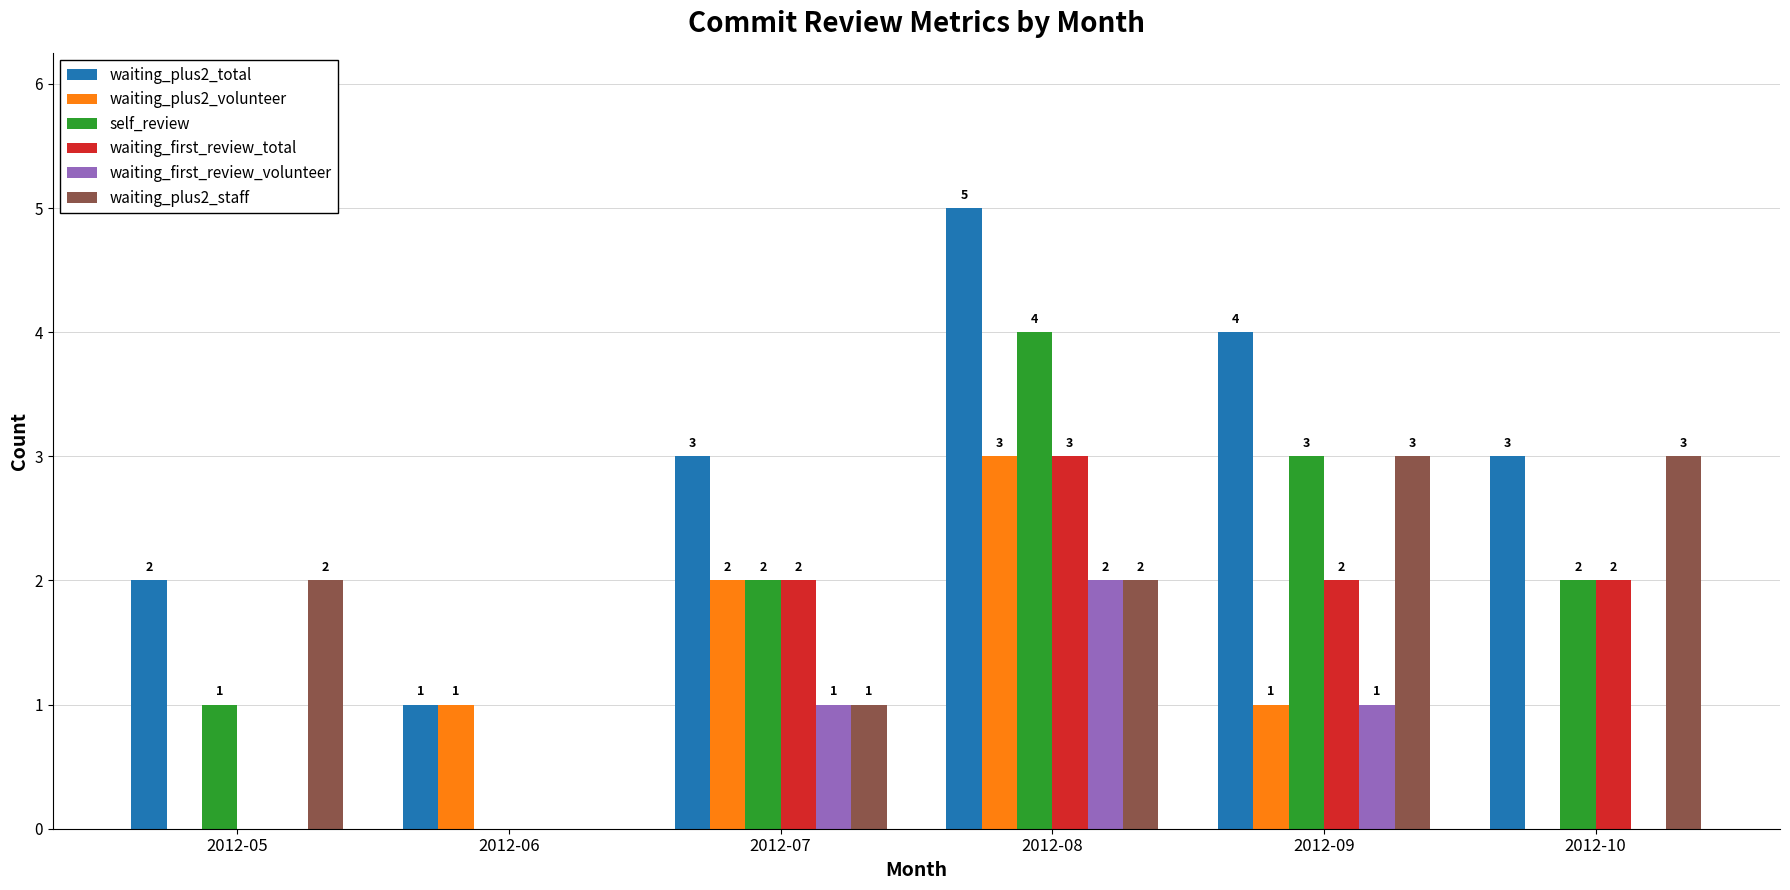

Which series has the largest total across all categories?

waiting_plus2_total